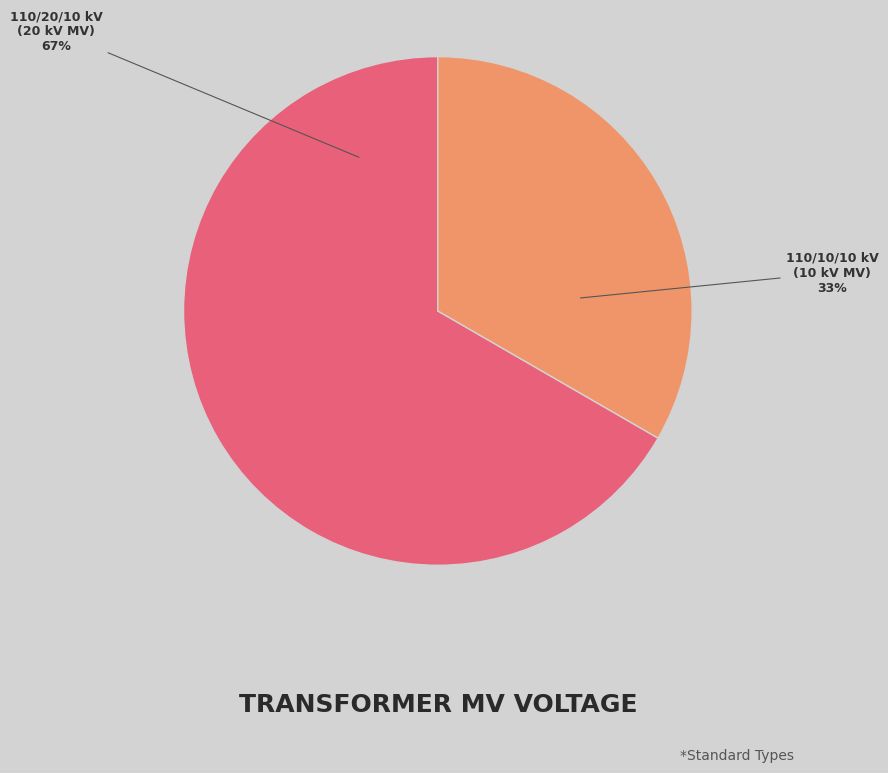

Which slice is the largest?

110/20/10 kV (20 kV MV)